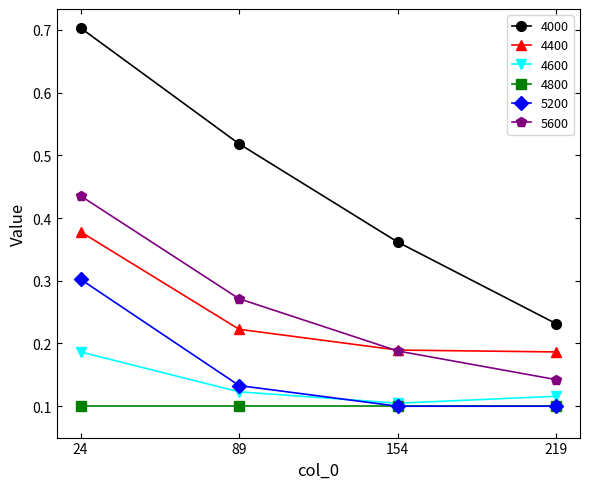

At which category does the chart reach its peak across all series?

24